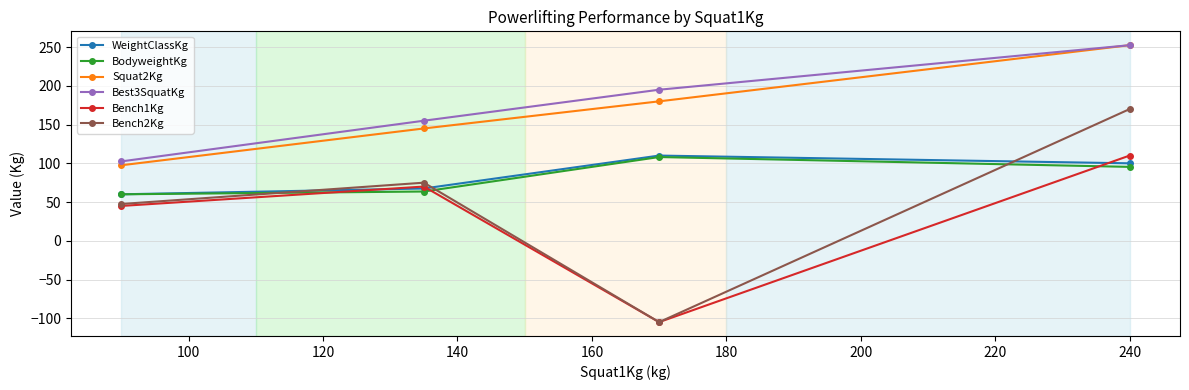

Which series has the largest total across all categories?

Best3SquatKg